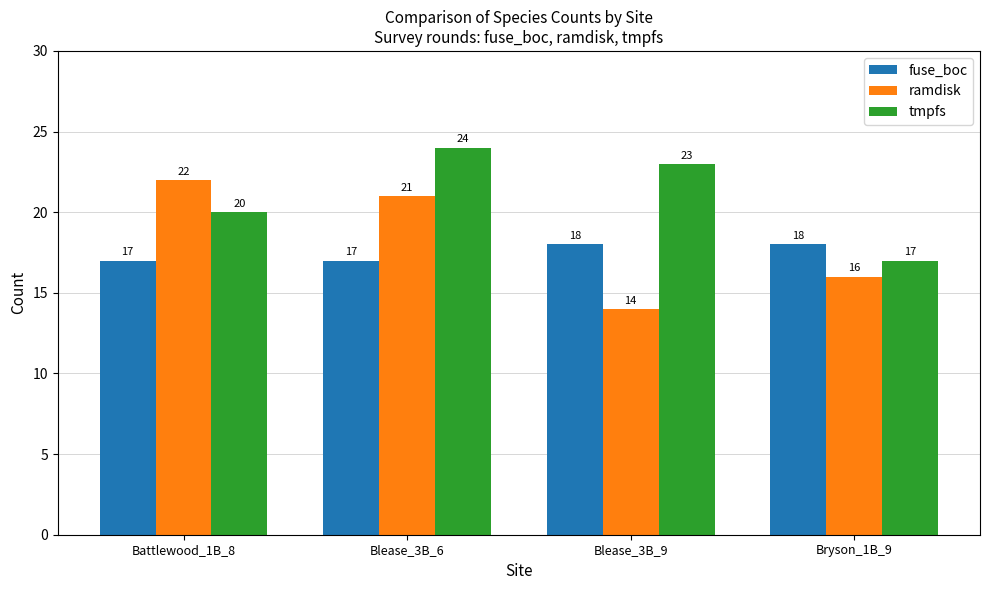

Rank the series at Blease_3B_9 from lowest to highest value.

ramdisk, fuse_boc, tmpfs